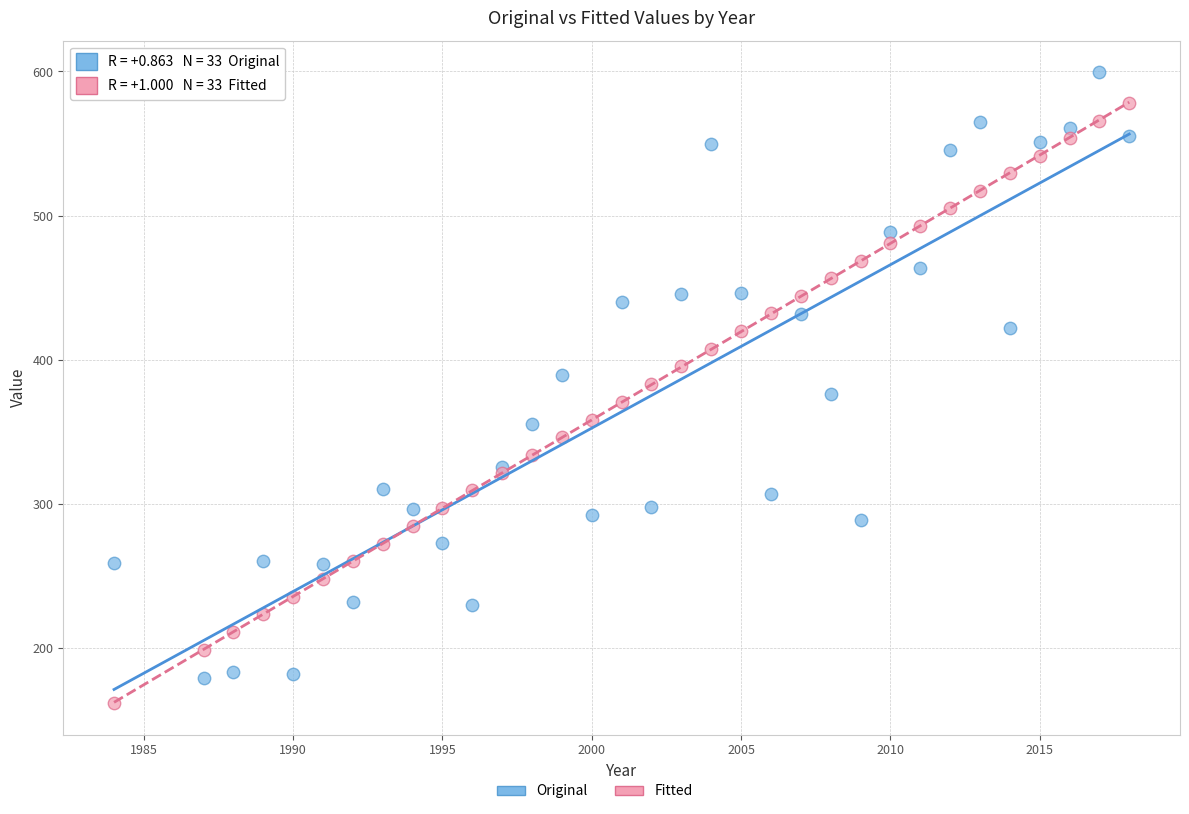

Which series contains the highest Y value?

Original